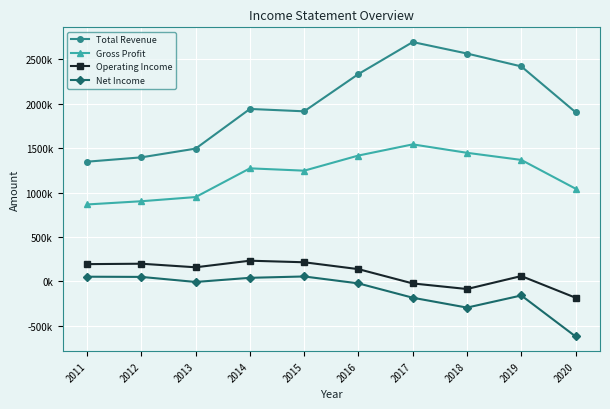

What is the sum of the Operating Income values at 2013 and 2020?

-23900